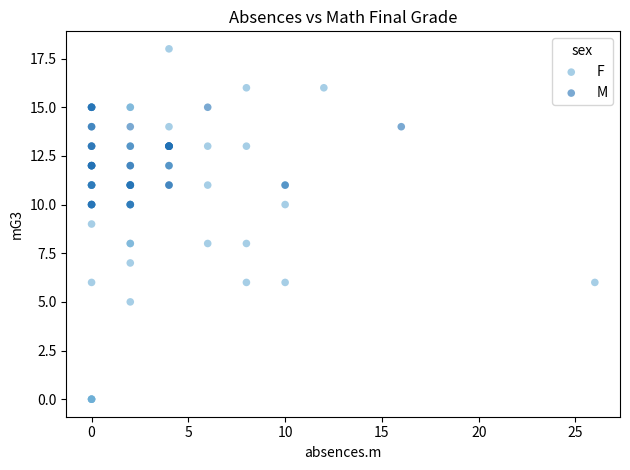

Which series has the largest Y range (max minus min)?

F